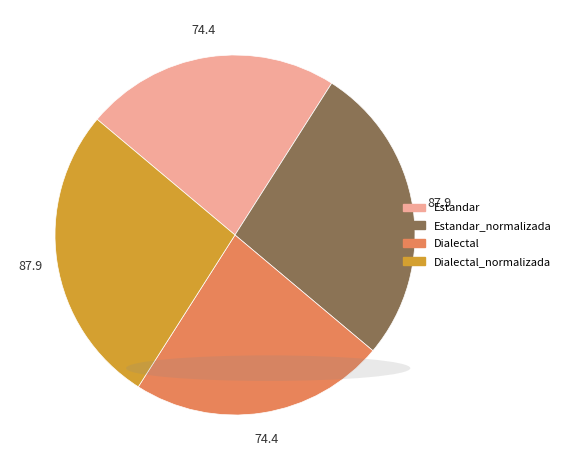

Is there a majority slice in this chart?

No